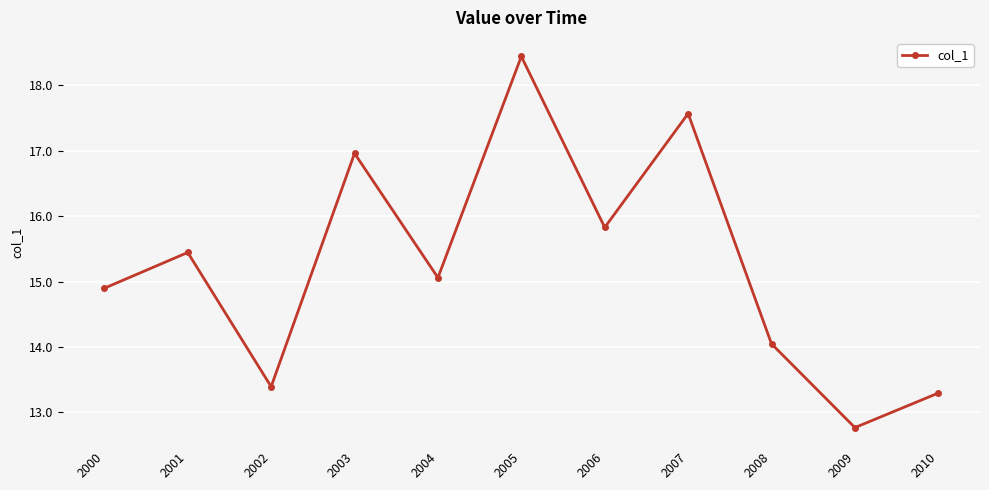

Where is the first local minimum?

2002